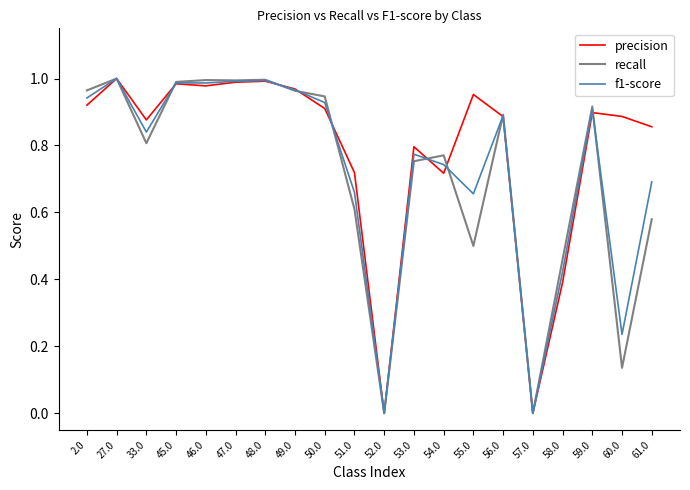

Is the value of precision at 48.0 greater than the value of f1-score at 60.0?

Yes